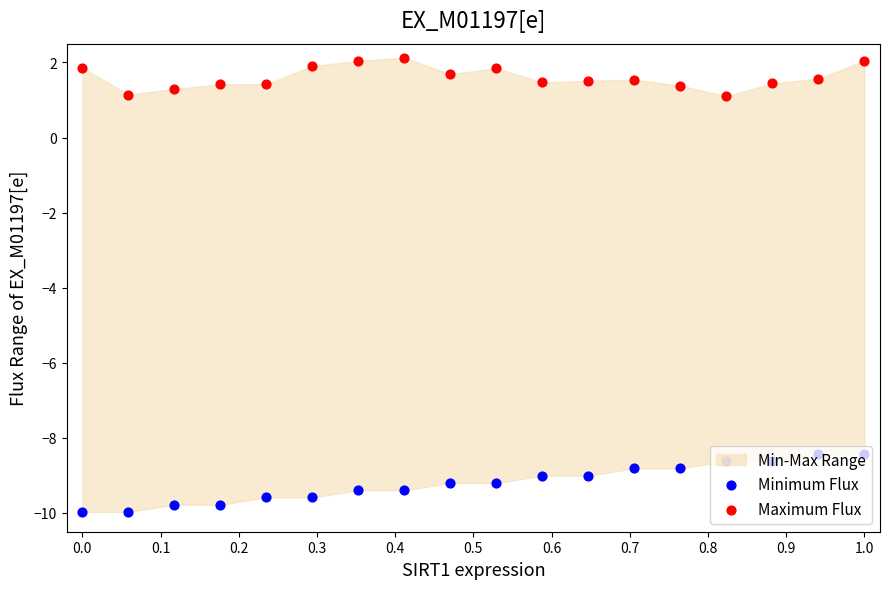

At which category is the sum across all series the highest?

1.0